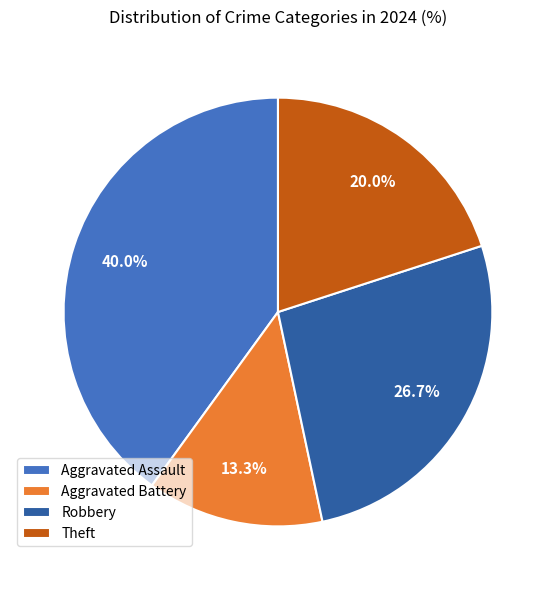

Does any single category account for the majority?

No